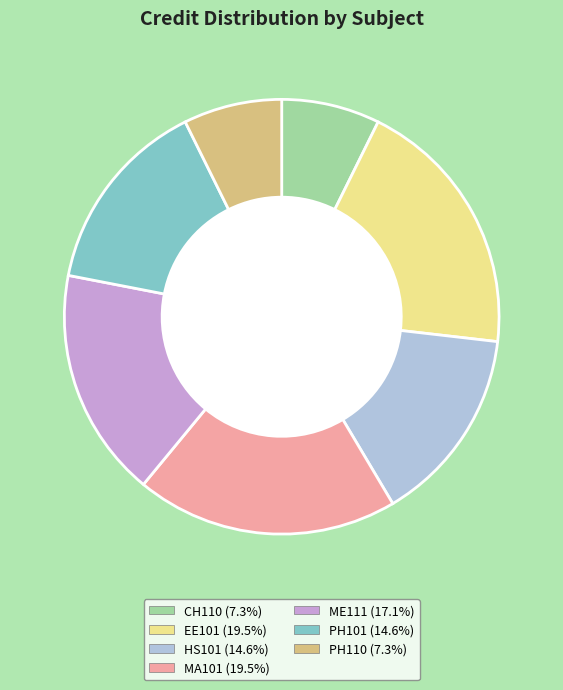

Count the number of slices in the pie.

7